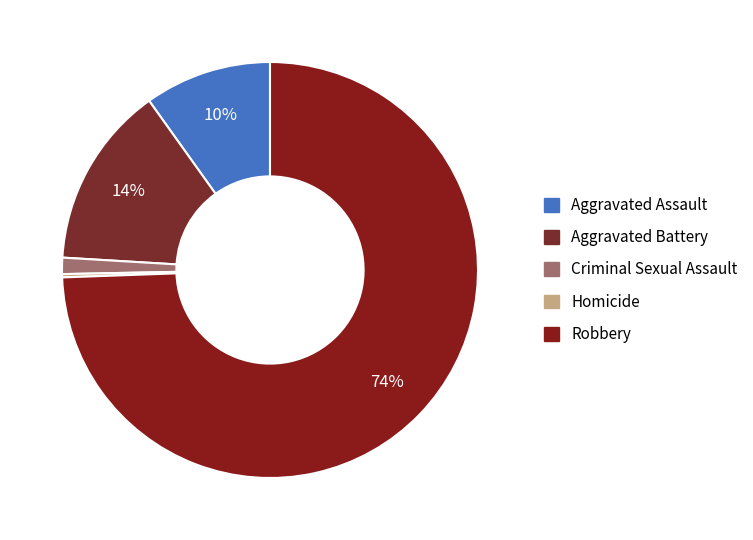

How many segments does this pie chart have?

5